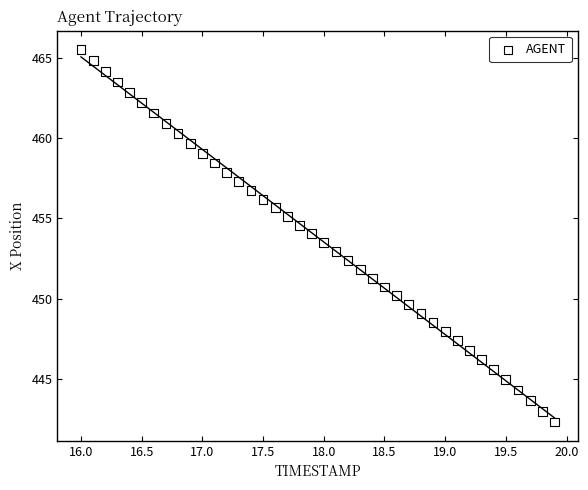

What is the range of X values (max minus min)?

3.9